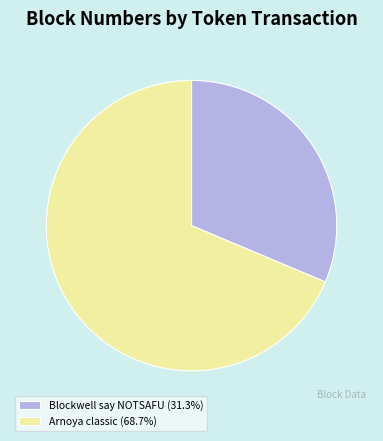

How many segments does this pie chart have?

2